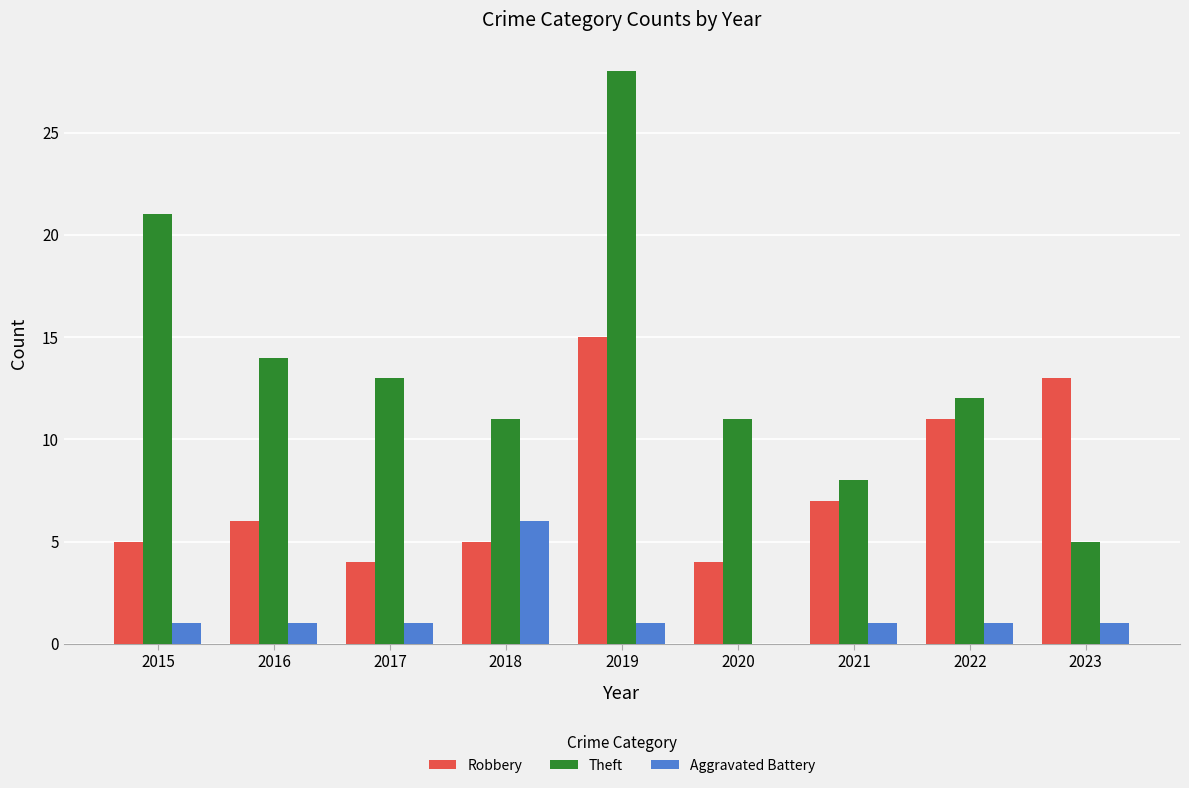

What is the difference between the Theft values at 2017 and 2019?

15